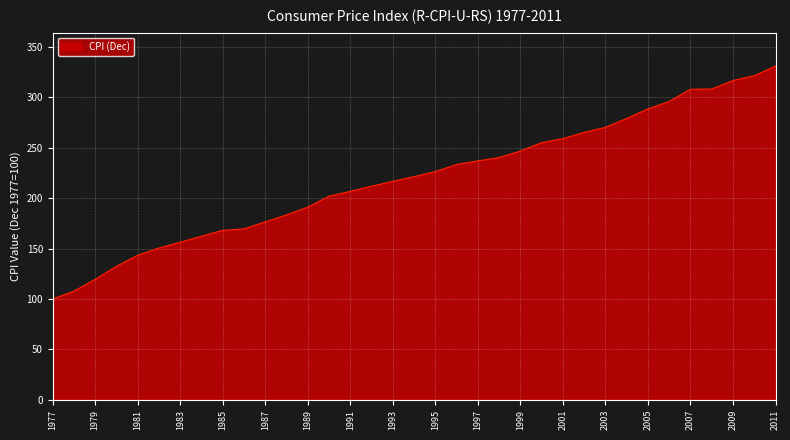

What is the minimum value shown in the chart?

100.0